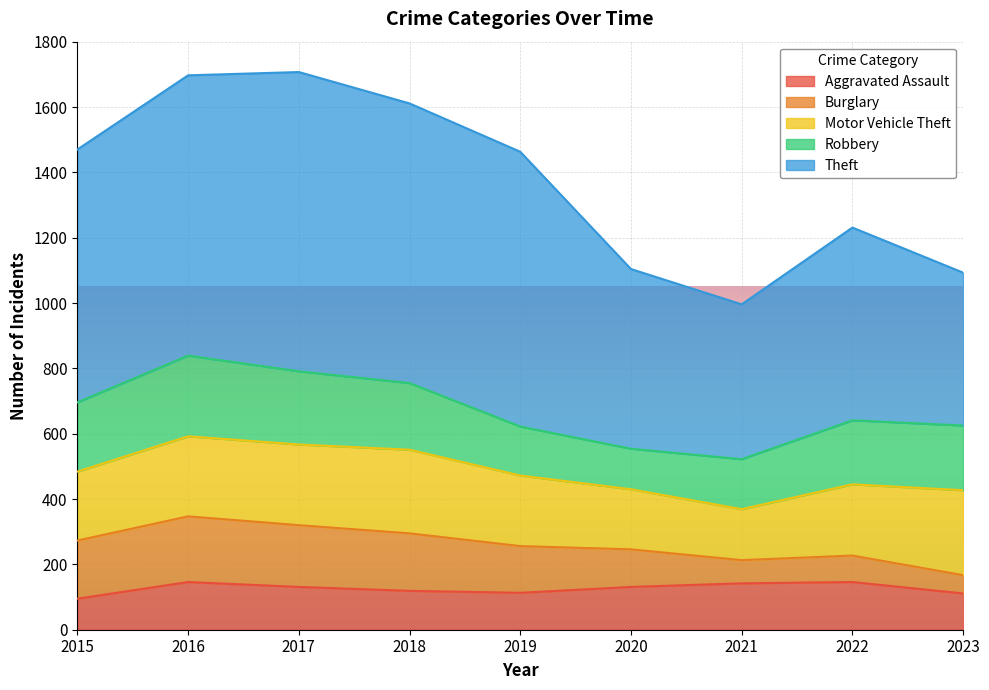

How many categories are shown in the chart?

9